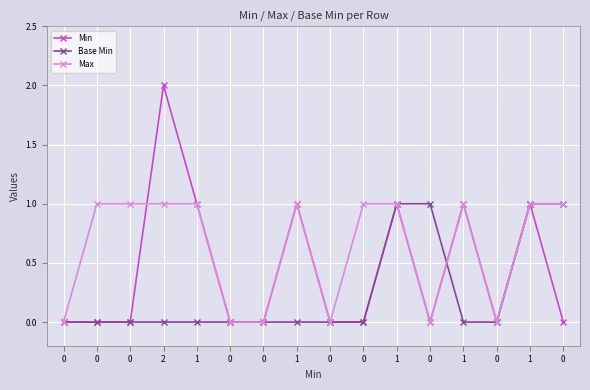

What are all the series names shown in the legend?

Min, Base Min, Max